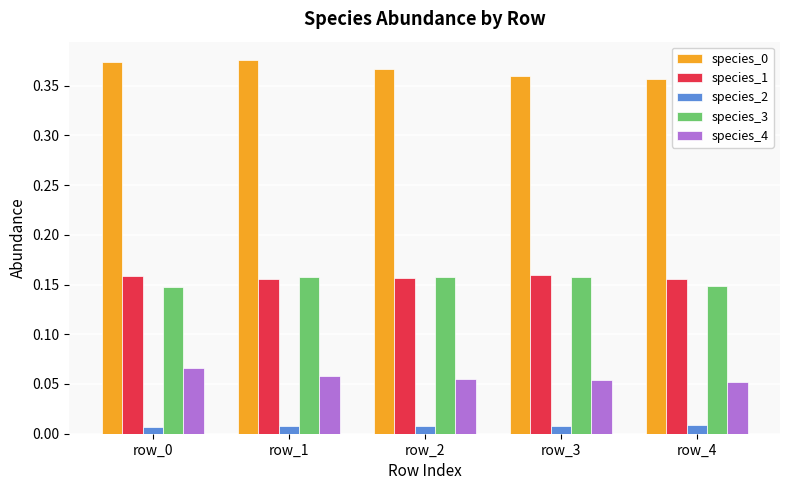

True or false: species_1 has a value of 0.1 at row_1.

False